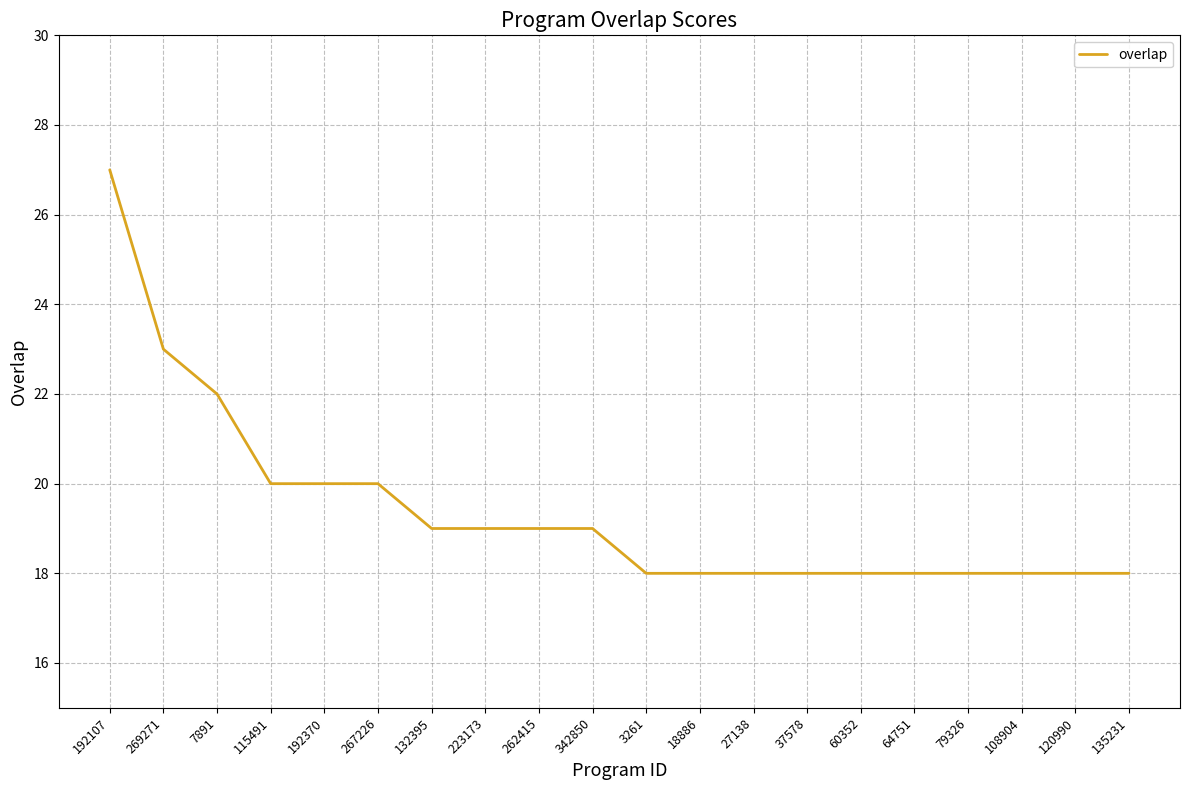

What is the maximum value shown in the chart?

27